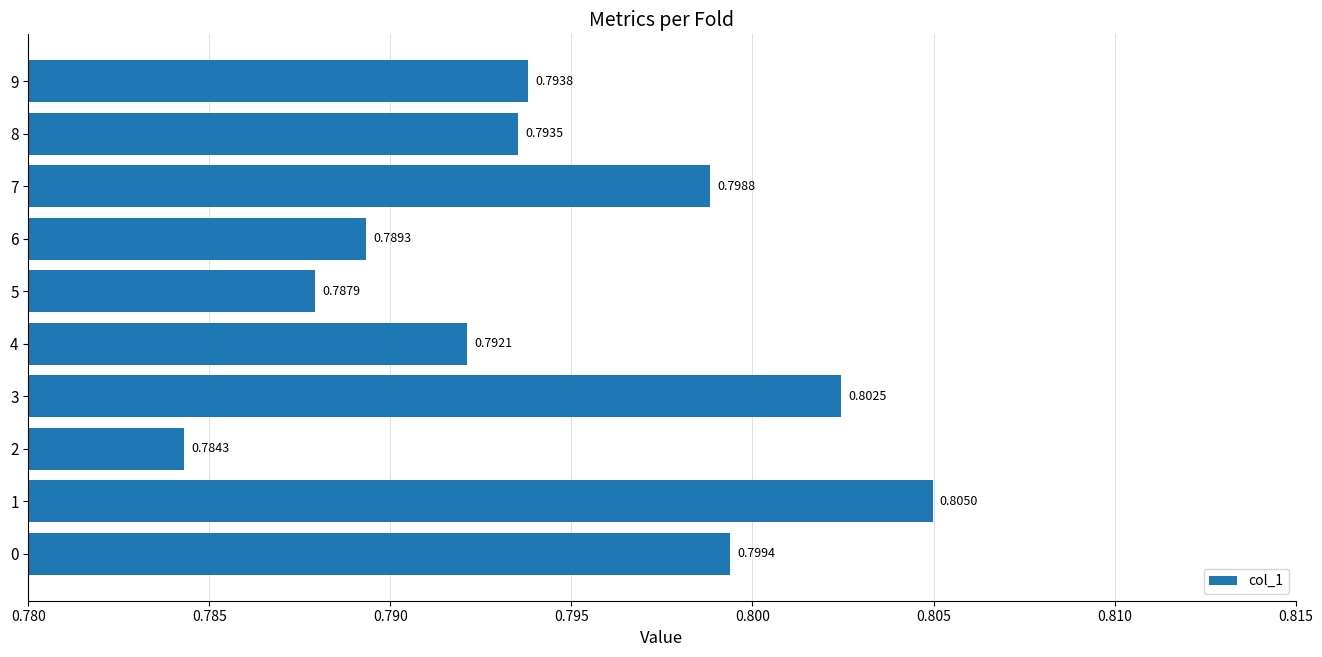

Rank the categories by value from highest to lowest.

1, 3, 0, 7, 9, 8, 4, 6, 5, 2